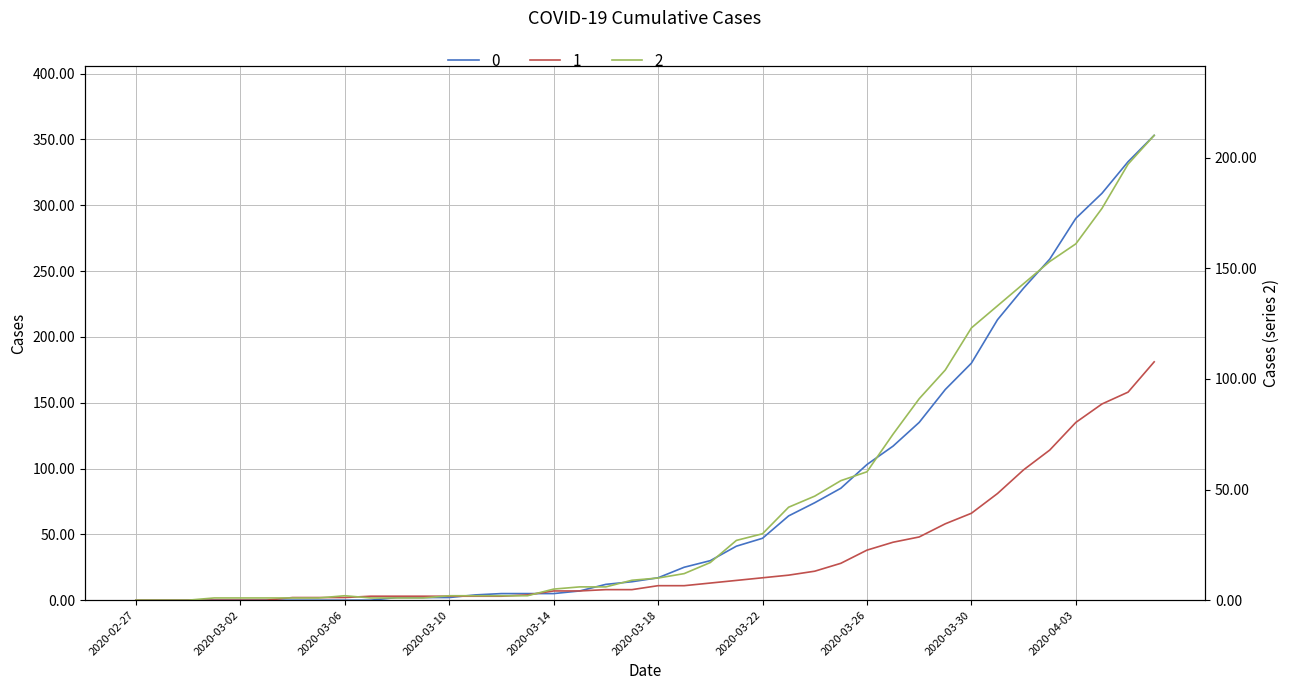

Reading left to right, list all the values displayed in this chart.

0: 2020-02-27=0	2020-02-28=0	2020-02-29=0	2020-03-01=0	2020-03-02=0	2020-03-03=0	2020-03-04=0	2020-03-05=0	2020-03-06=0	2020-03-07=0	2020-03-08=2	2020-03-09=2	2020-03-10=2	2020-03-11=4	2020-03-12=5	2020-03-13=5	2020-03-14=5	2020-03-15=7	2020-03-16=12	2020-03-17=14	2020-03-18=17	2020-03-19=25	2020-03-20=30	2020-03-21=41	2020-03-22=47	2020-03-23=64	2020-03-24=74	2020-03-25=85	2020-03-26=103	2020-03-27=117	2020-03-28=135	2020-03-29=160	2020-03-30=180	2020-03-31=213	2020-04-01=237	2020-04-02=259	2020-04-03=290	2020-04-04=309	2020-04-05=333	2020-04-06=353
1: 2020-02-27=0	2020-02-28=0	2020-02-29=0	2020-03-01=0	2020-03-02=0	2020-03-03=0	2020-03-04=2	2020-03-05=2	2020-03-06=2	2020-03-07=3	2020-03-08=3	2020-03-09=3	2020-03-10=3	2020-03-11=3	2020-03-12=3	2020-03-13=4	2020-03-14=7	2020-03-15=7	2020-03-16=8	2020-03-17=8	2020-03-18=11	2020-03-19=11	2020-03-20=13	2020-03-21=15	2020-03-22=17	2020-03-23=19	2020-03-24=22	2020-03-25=28	2020-03-26=38	2020-03-27=44	2020-03-28=48	2020-03-29=58	2020-03-30=66	2020-03-31=81	2020-04-01=99	2020-04-02=114	2020-04-03=135	2020-04-04=149	2020-04-05=158	2020-04-06=181
2: 2020-02-27=0	2020-02-28=0	2020-02-29=0	2020-03-01=1	2020-03-02=1	2020-03-03=1	2020-03-04=1	2020-03-05=1	2020-03-06=2	2020-03-07=1	2020-03-08=1	2020-03-09=1	2020-03-10=2	2020-03-11=2	2020-03-12=2	2020-03-13=2	2020-03-14=5	2020-03-15=6	2020-03-16=6	2020-03-17=9	2020-03-18=10	2020-03-19=12	2020-03-20=17	2020-03-21=27	2020-03-22=30	2020-03-23=42	2020-03-24=47	2020-03-25=54	2020-03-26=58	2020-03-27=75	2020-03-28=91	2020-03-29=104	2020-03-30=123	2020-03-31=133	2020-04-01=143	2020-04-02=153	2020-04-03=161	2020-04-04=177	2020-04-05=197	2020-04-06=210